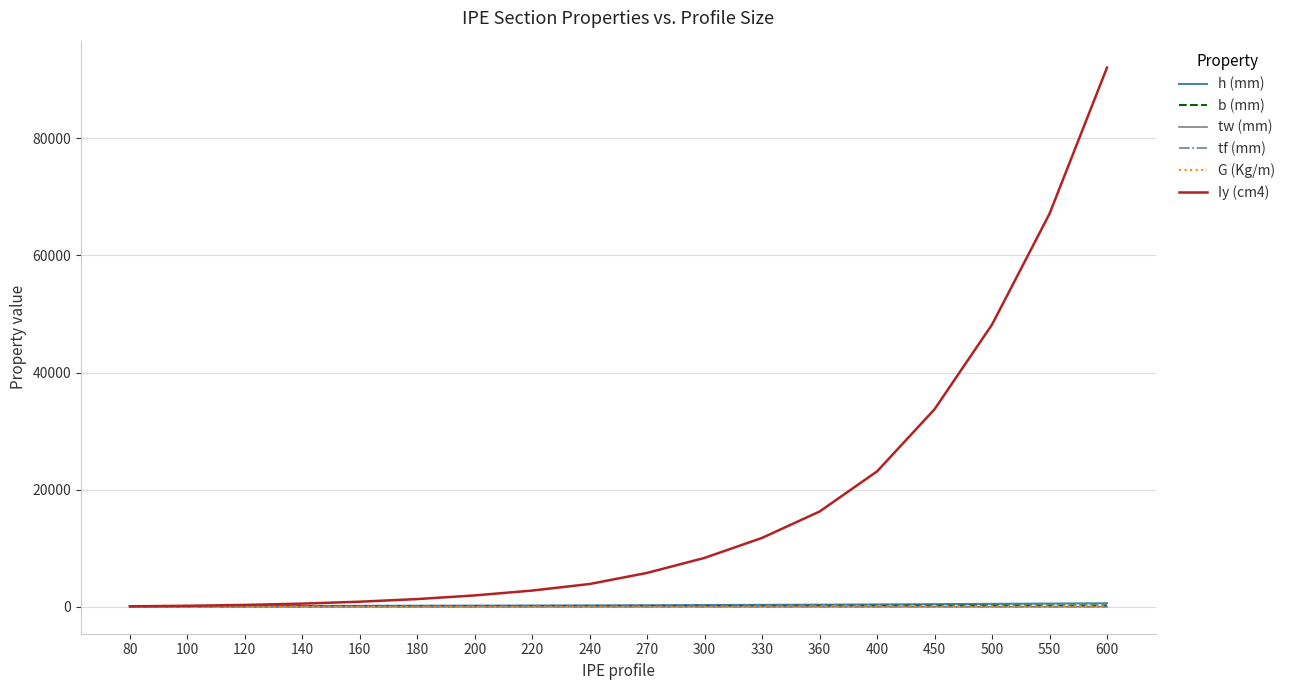

How many values in the tw (mm) series exceed 6?

10